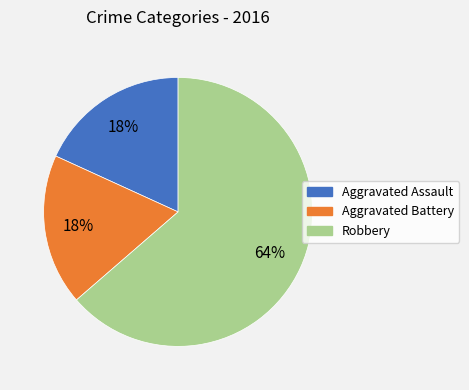

To the nearest percent, what portion does Aggravated Battery represent?

18%